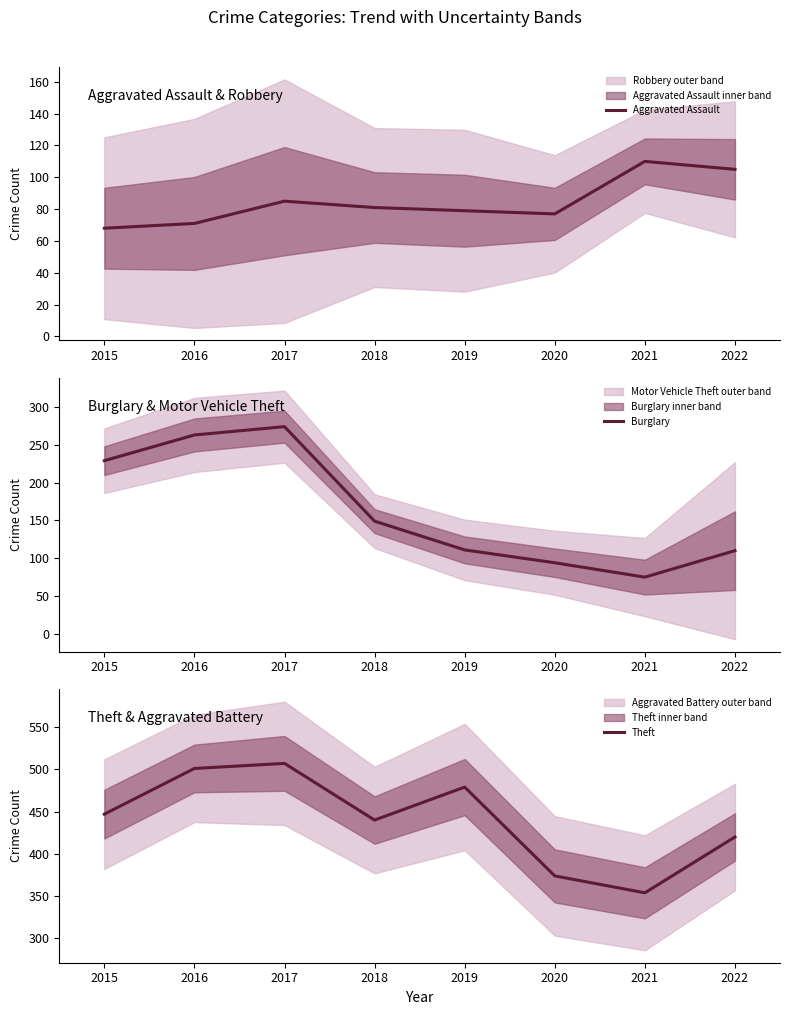

How many interior local peaks does the Theft series have?

2